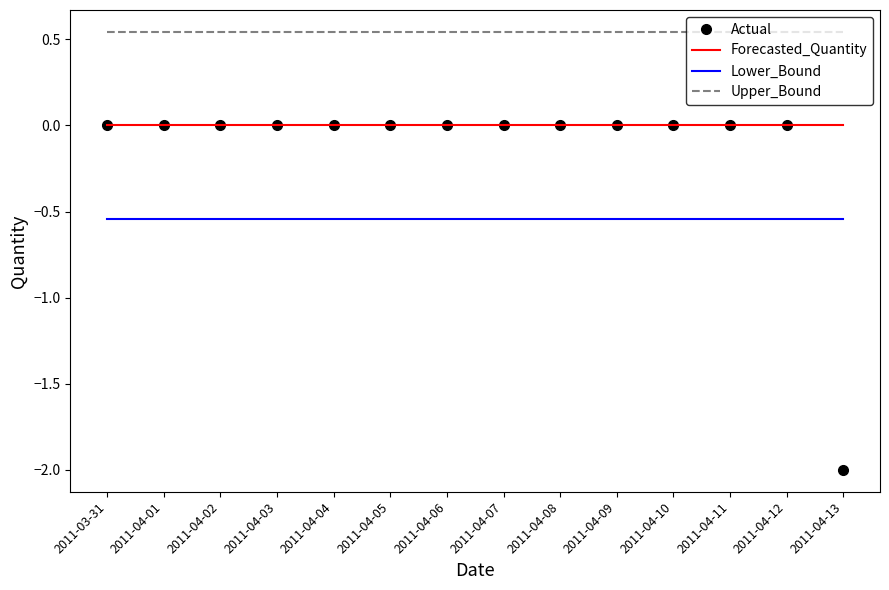

True or false: Lower_Bound and Actual cross at least once.

True